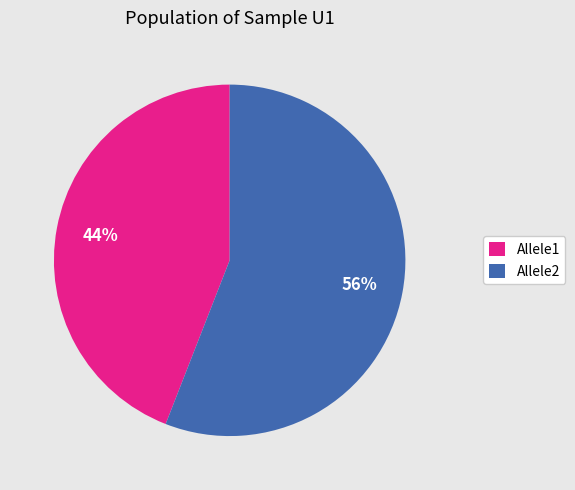

Which slice is the smallest?

Allele1